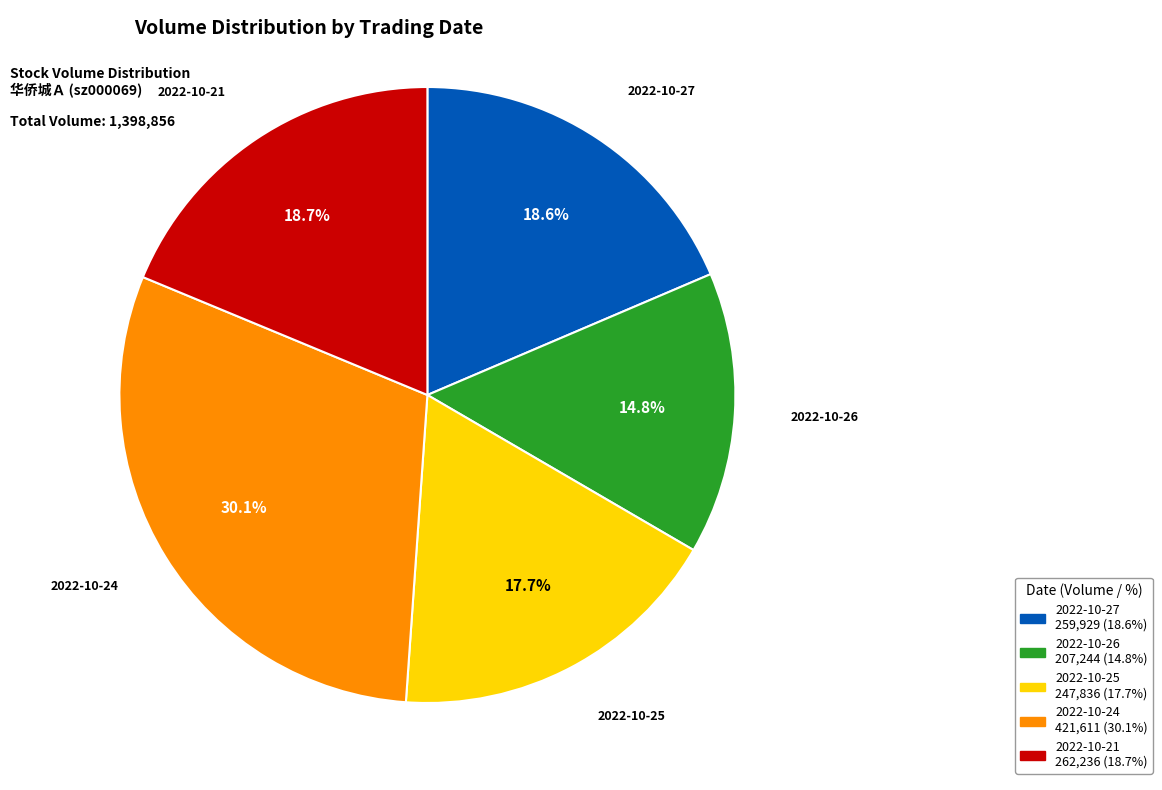

Does any single category account for the majority?

No